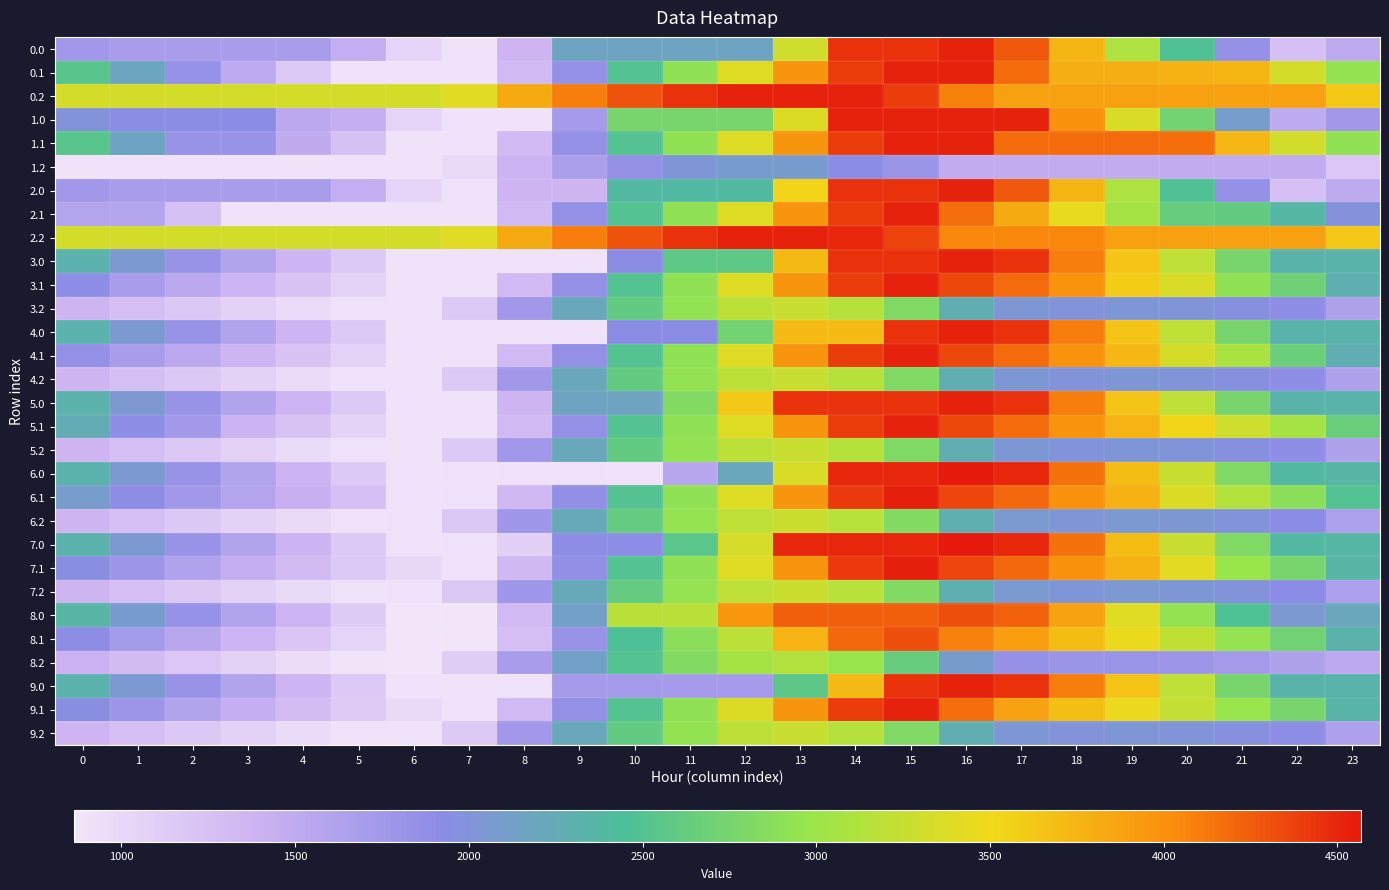

Which has a higher value, 21 or 8?

21